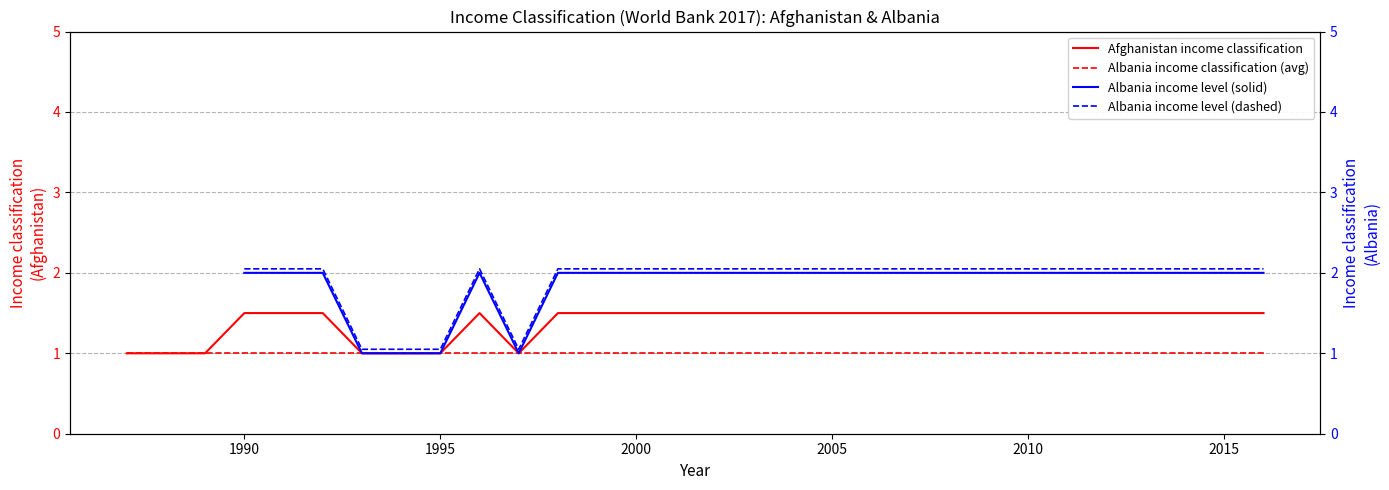

What are all the series names shown in the legend?

Afghanistan income classification, Albania income classification (avg), Albania income level (solid), Albania income level (dashed)